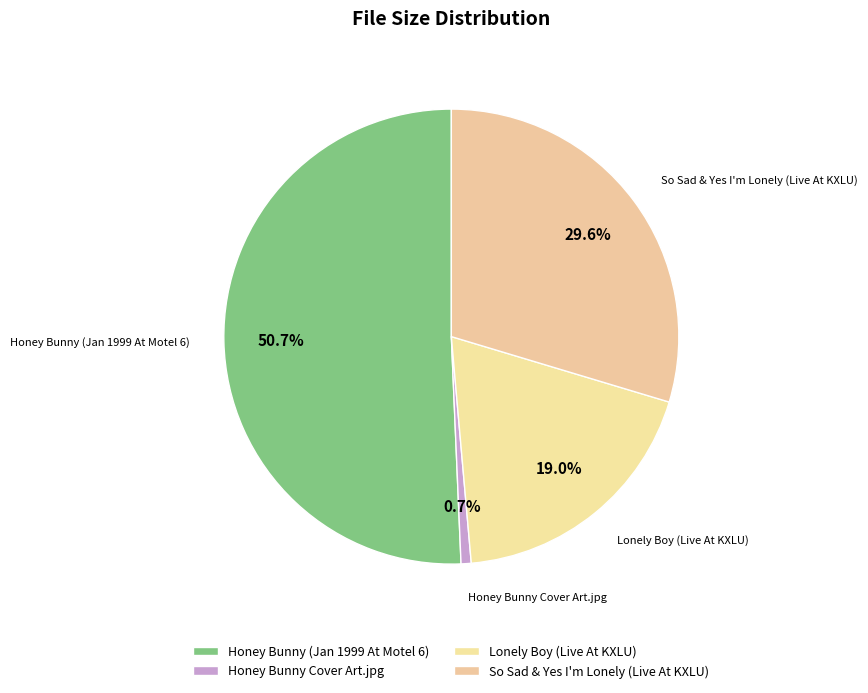

Count the number of slices in the pie.

4